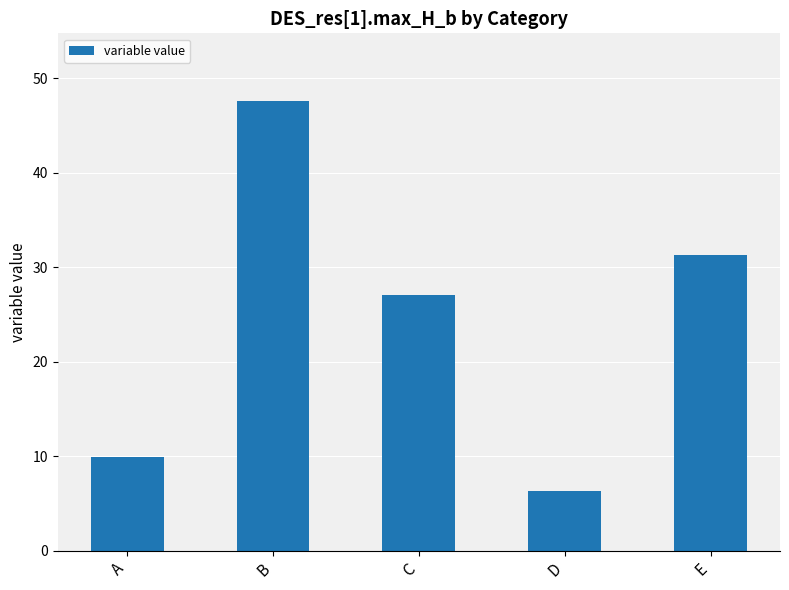

Reading right to left, what are all the values shown in this chart?

E=31.3	D=6.4	C=27.1	B=47.6	A=10.0